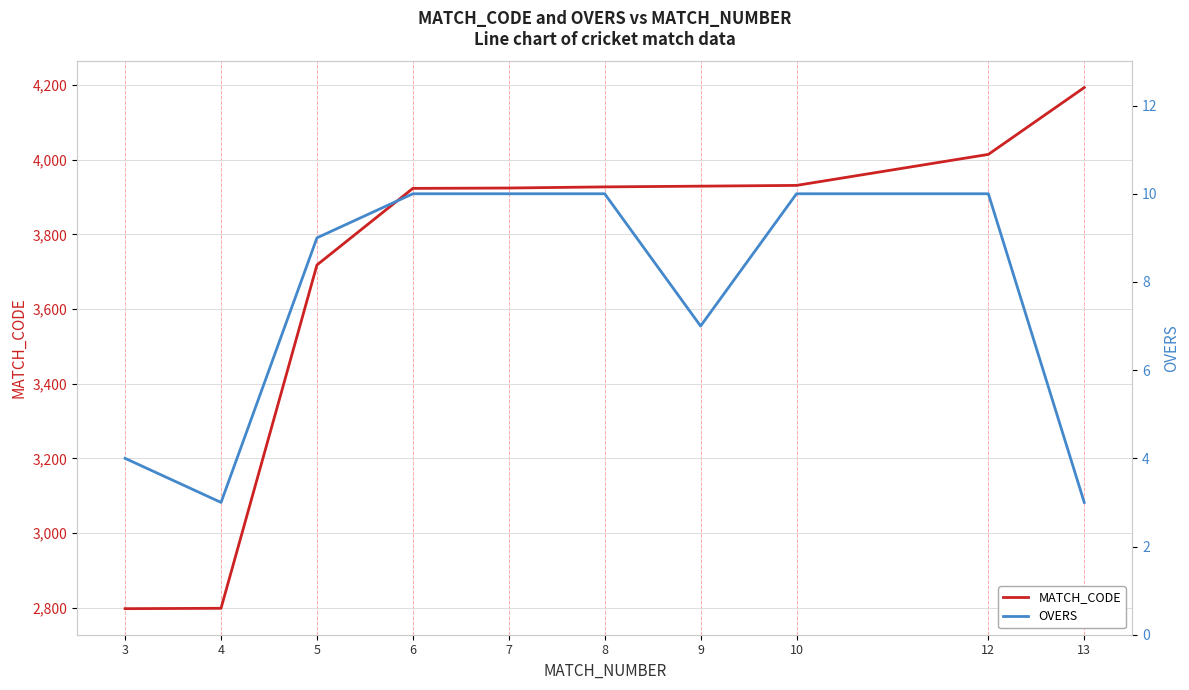

How many values in the OVERS series are below 10?

5